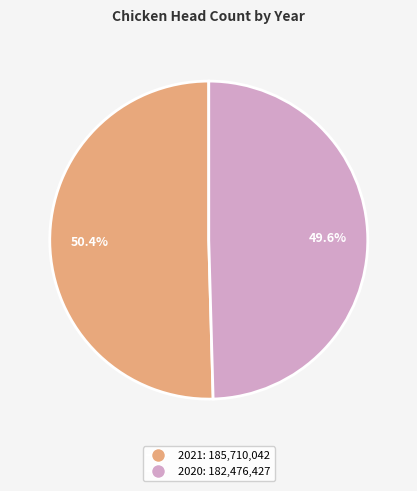

What is the ratio of the value at 2020 to the value at 2021?

1.0